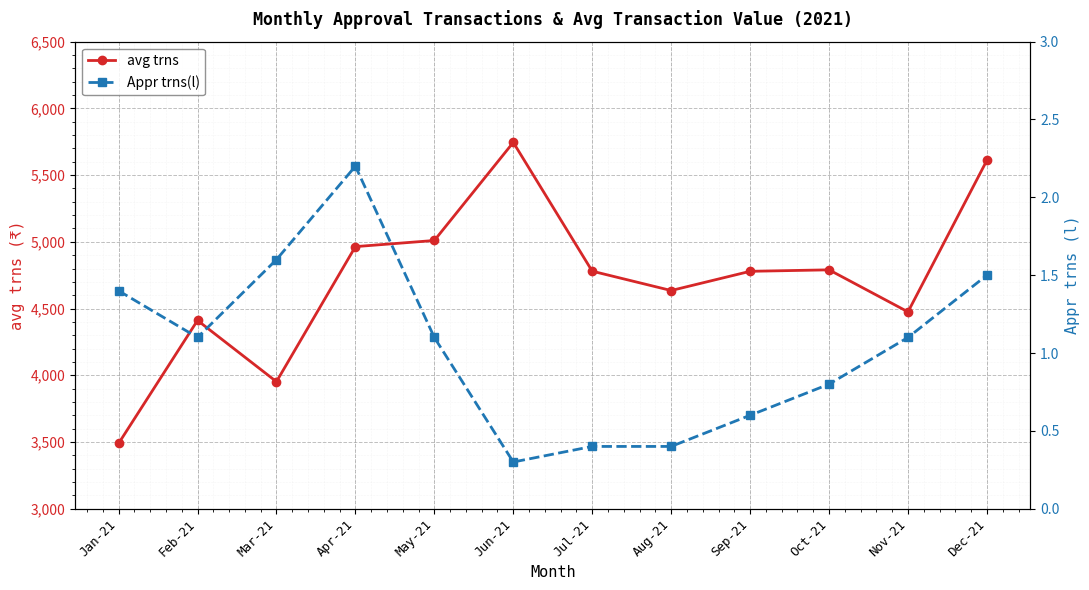

List the labels in order of avg trns value, smallest first.

Jan-21, Mar-21, Feb-21, Nov-21, Aug-21, Sep-21, Jul-21, Oct-21, Apr-21, May-21, Dec-21, Jun-21